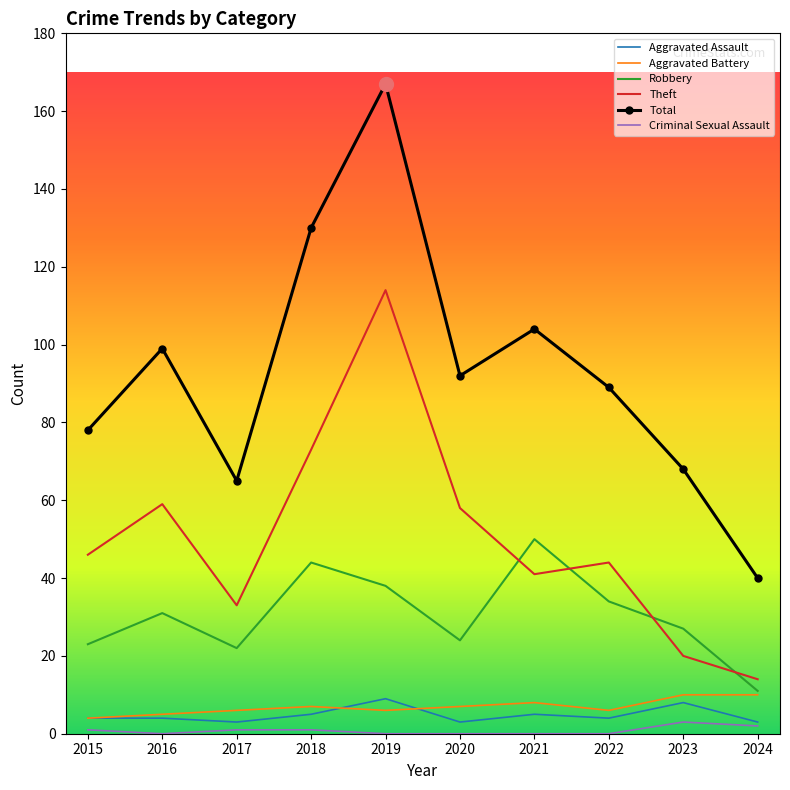

What is the difference between the highest and lowest values at 2021?

104